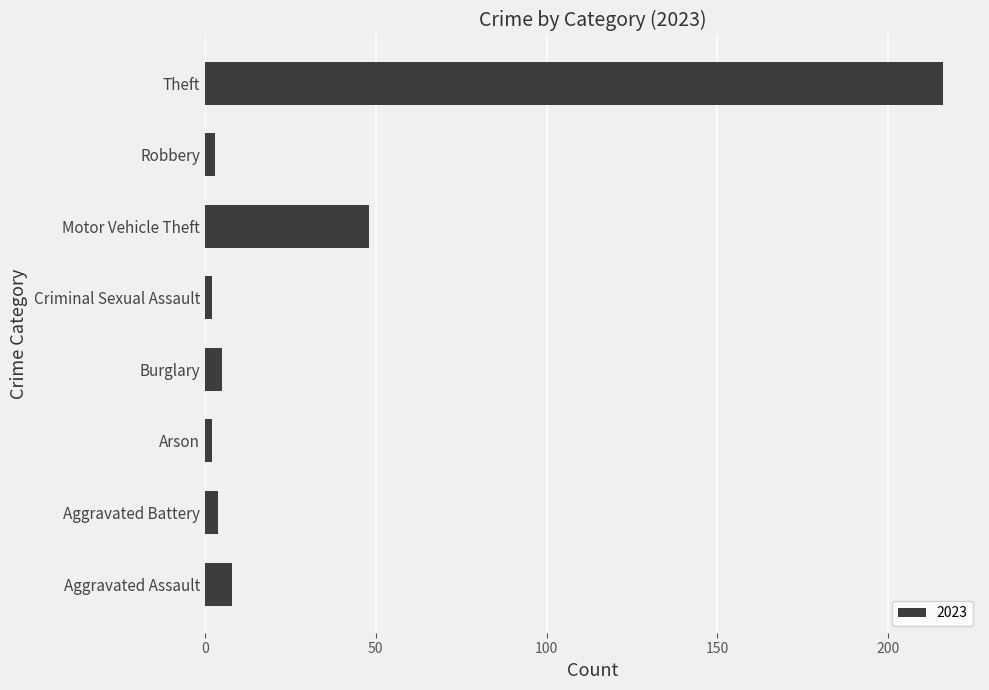

What is the sum of the values at Robbery and Aggravated Battery?

7